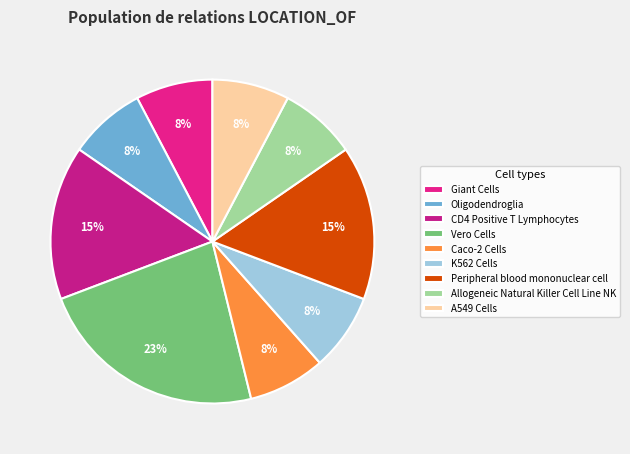

How many segments does this pie chart have?

9